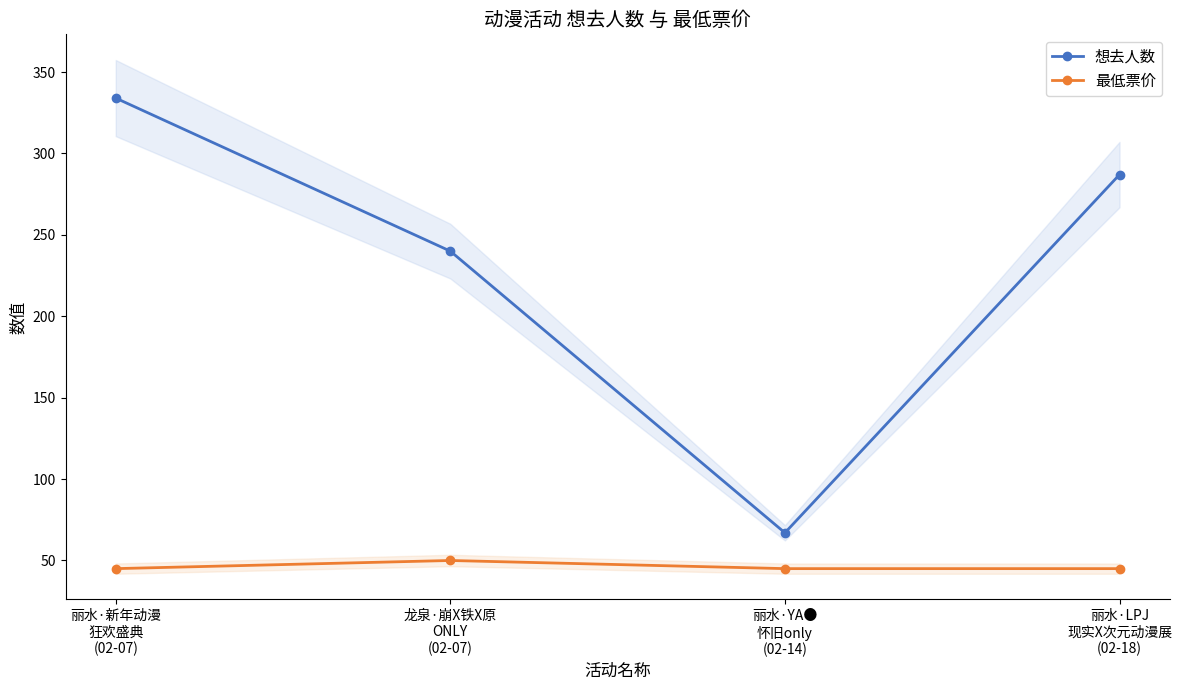

Is the value of 最低票价 at 丽水·新年动漫
狂欢盛典
(02-07) greater than the value of 想去人数 at 丽水·LPJ
现实X次元动漫展
(02-18)?

No